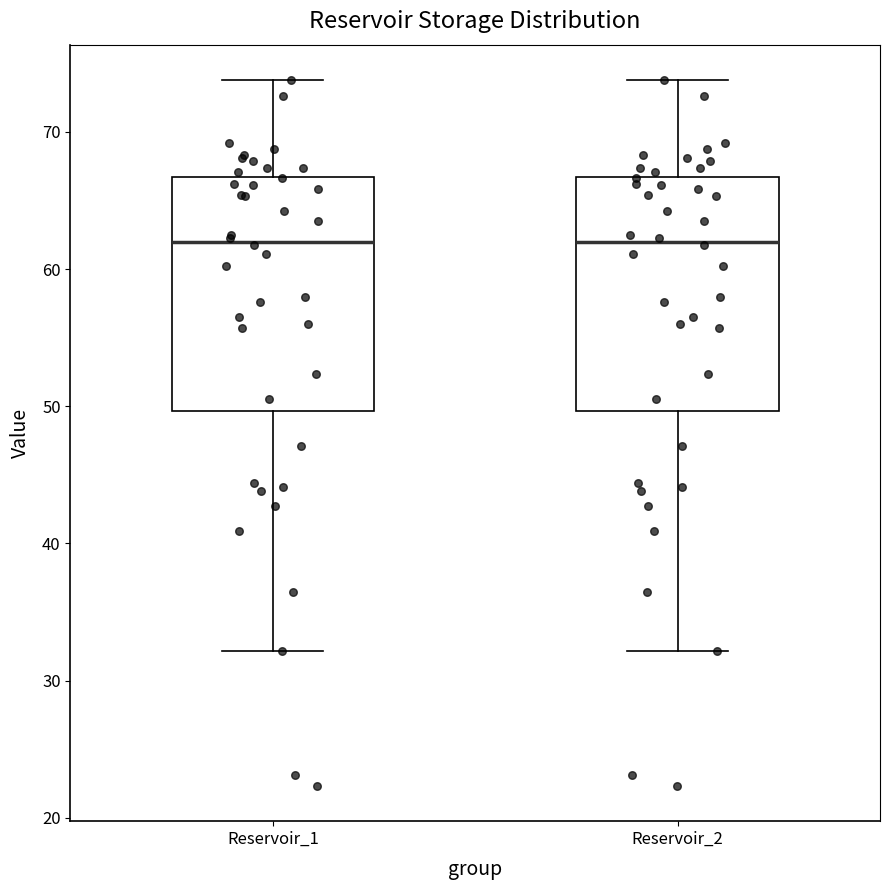

Where is the upper edge of the box for Reservoir_2 on the y-axis? The values are not printed on the chart, so give them approximately, as read against the axis.

67